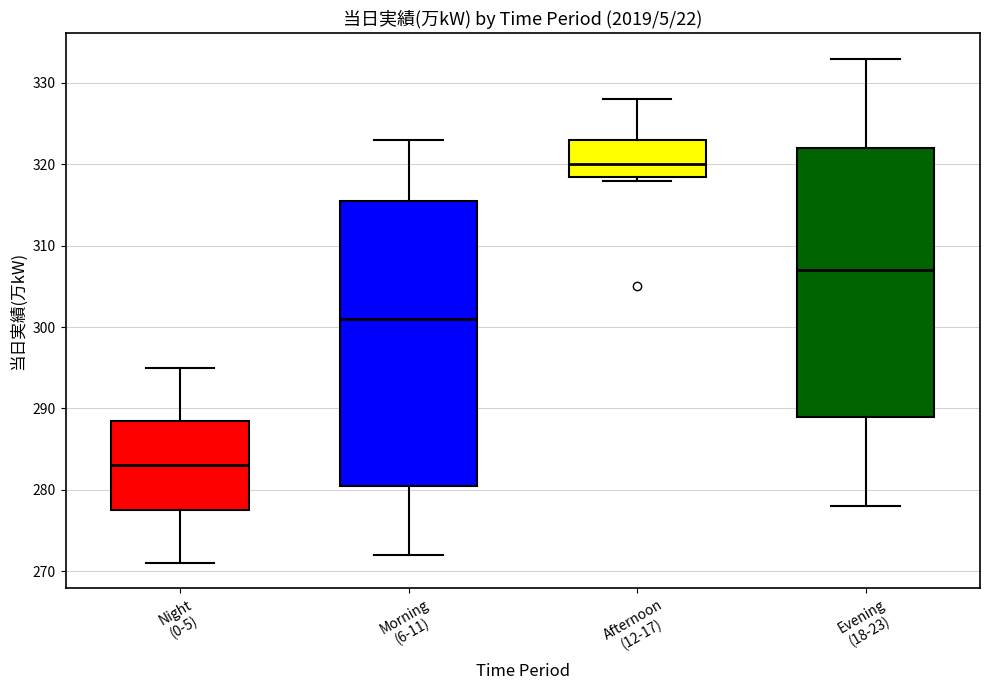

Comparing the boxes themselves (not the whiskers), which one is the tallest?

Morning (6-11)